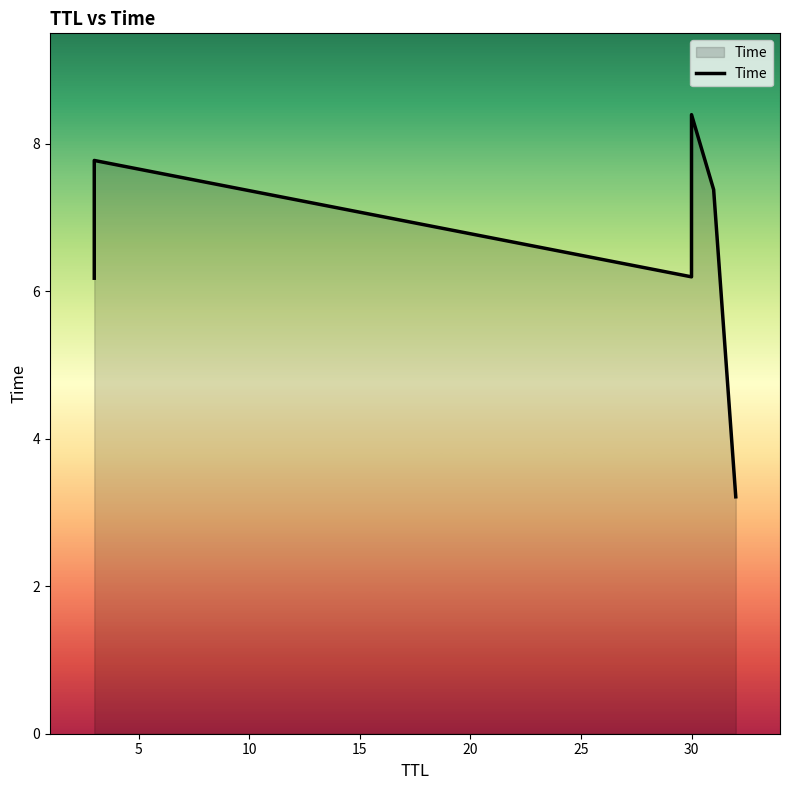

Which has a higher value, 10 or 5?

5